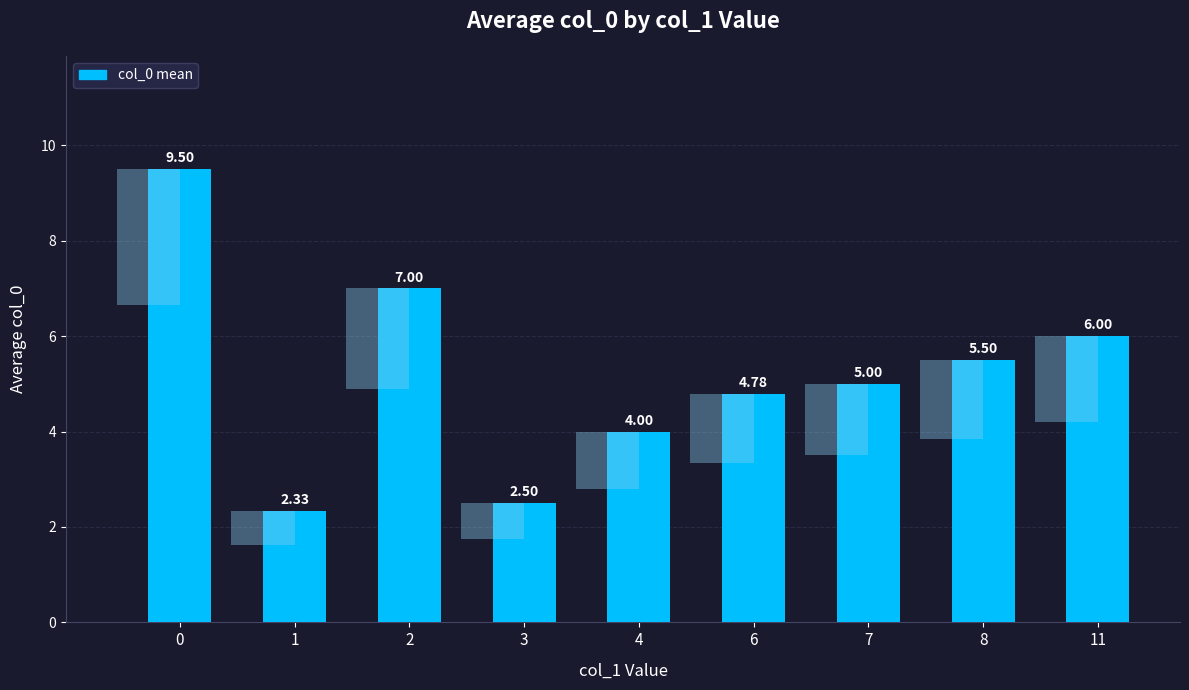

Is it true that the value at 8 is 2.4?

False